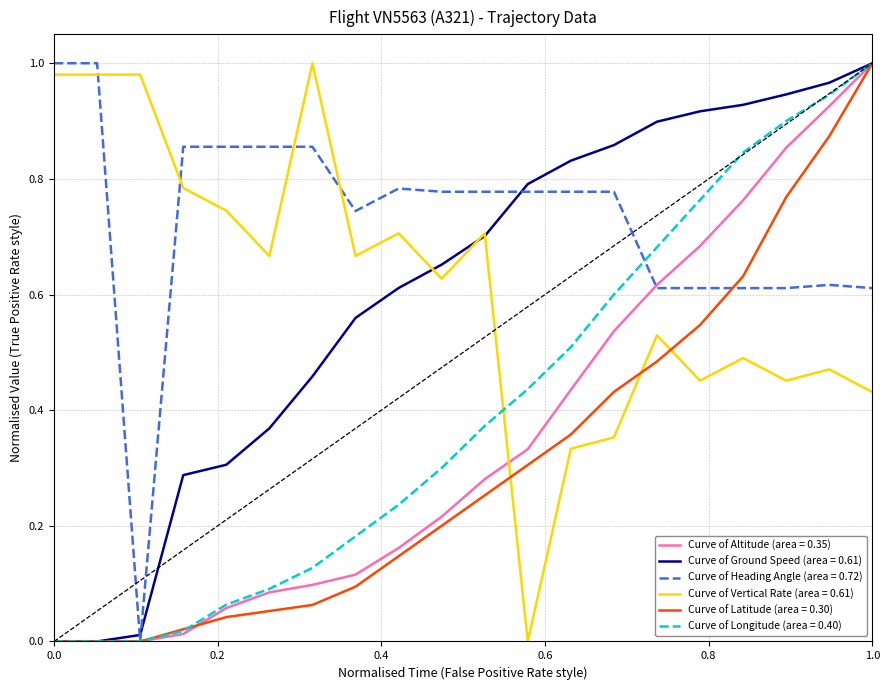

True or false: Curve of Vertical Rate (area = 0.61) and Curve of Latitude (area = 0.30) cross at least once.

True